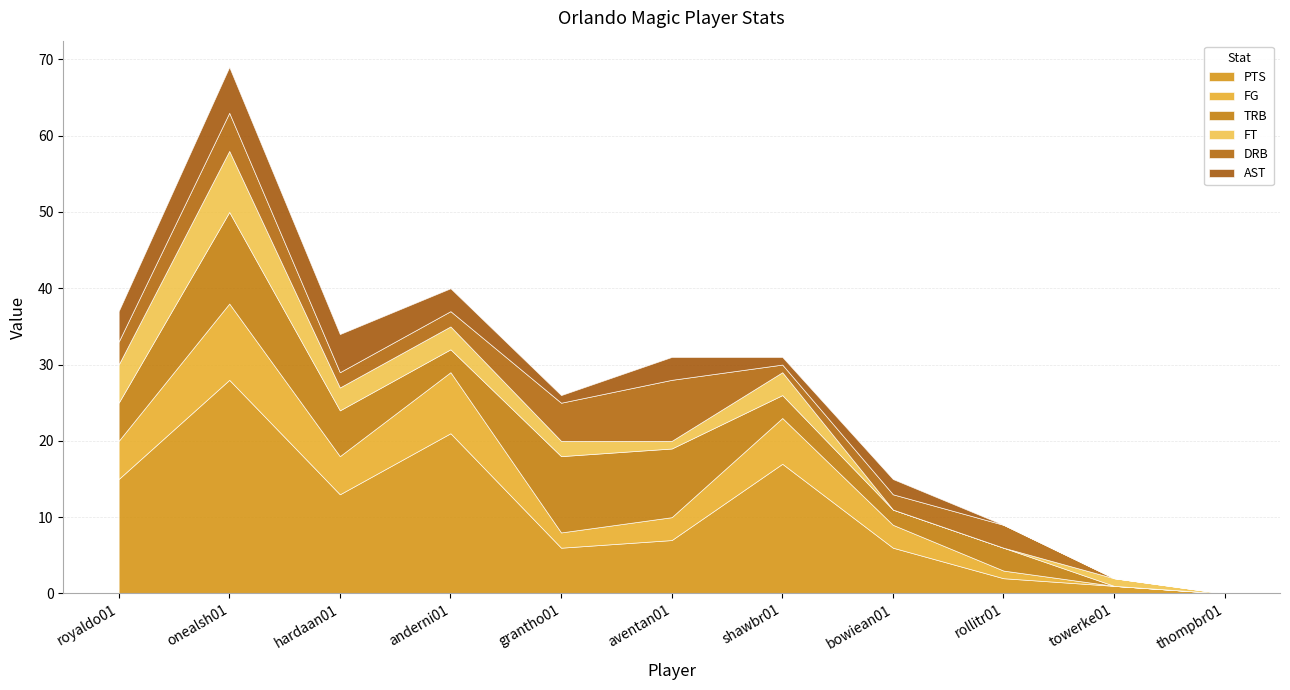

What position from the right is aventan01?

6